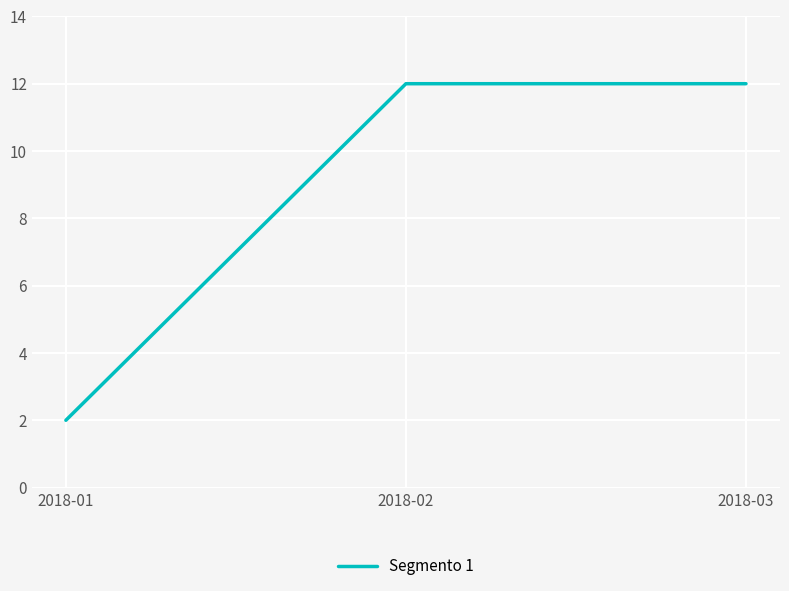

Reading left to right, list all the values displayed in this chart.

2018-01=2	2018-02=12	2018-03=12